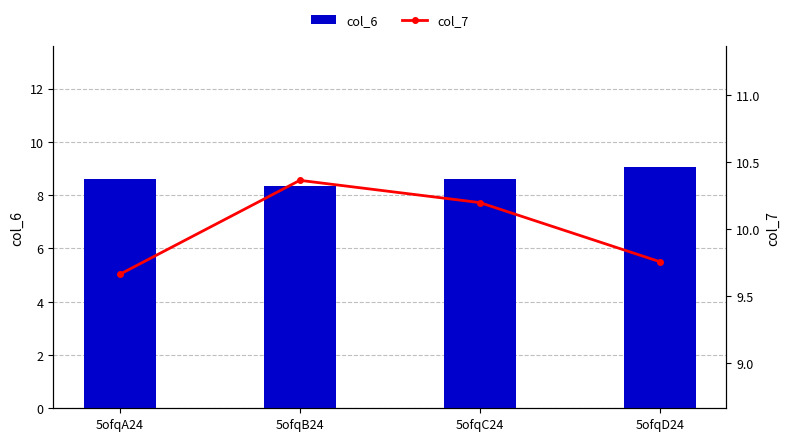

What is the difference between the second highest and second lowest values in the col_7 series?

0.4